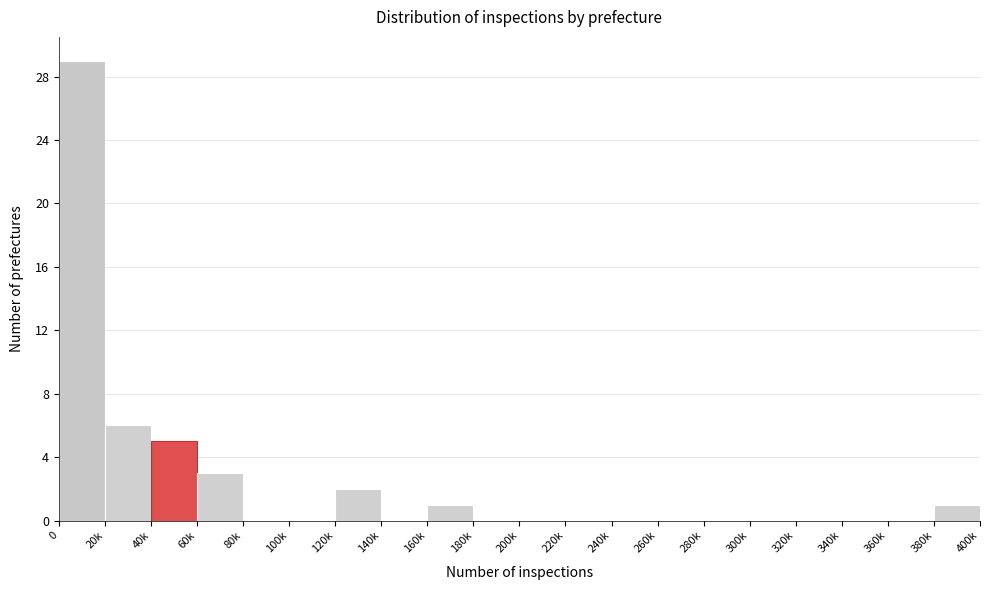

Reading left to right, what are all the values shown in this chart?

0=29	20k=6	40k=5	60k=3	80k=0	100k=0	120k=2	140k=0	160k=1	180k=0	200k=0	220k=0	240k=0	260k=0	280k=0	300k=0	320k=0	340k=0	360k=0	380k=1